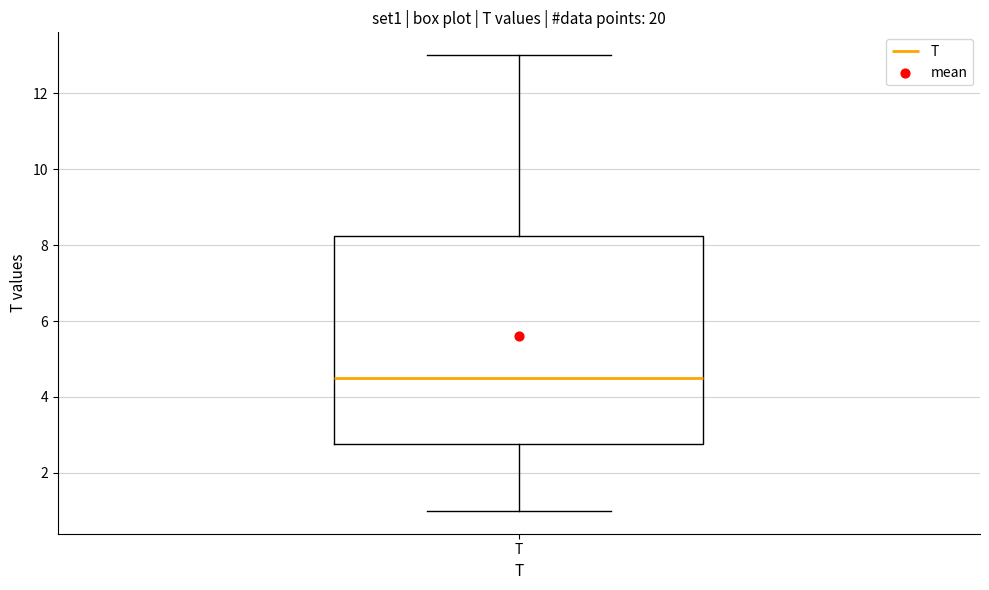

Where does the upper whisker of the box for T end on the y-axis? The values are not printed on the chart, so give them approximately, as read against the axis.

13.0